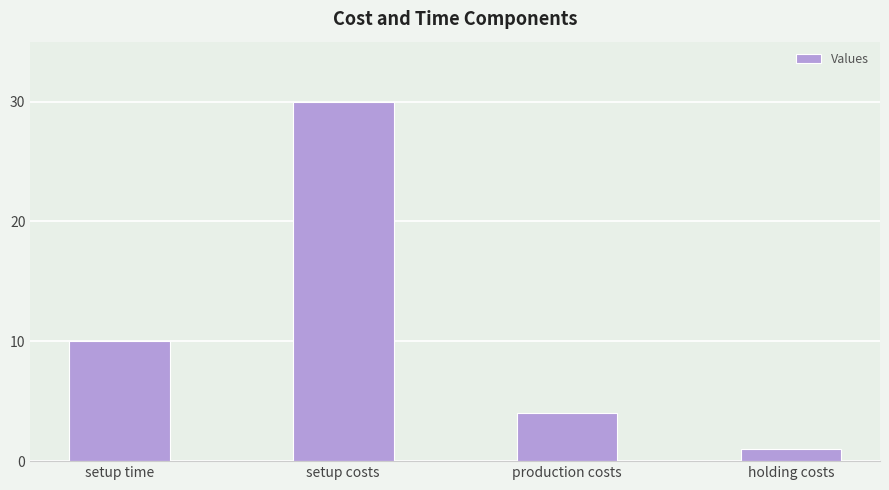

How many values are below 10?

2